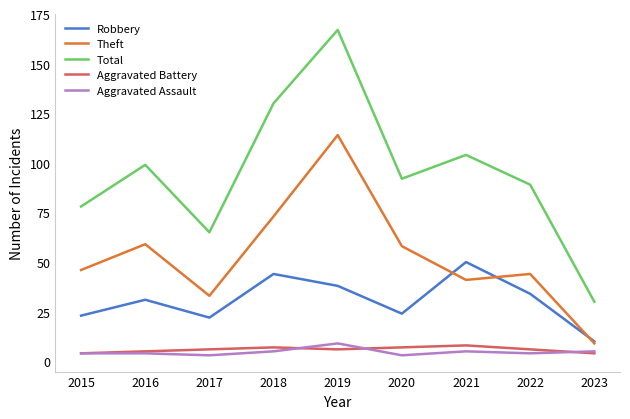

Reading left to right, what are all the values shown in this chart?

Robbery: 2015=23	2016=31	2017=22	2018=44	2019=38	2020=24	2021=50	2022=34	2023=10
Theft: 2015=46	2016=59	2017=33	2018=73	2019=114	2020=58	2021=41	2022=44	2023=9
Total: 2015=78	2016=99	2017=65	2018=130	2019=167	2020=92	2021=104	2022=89	2023=30
Aggravated Battery: 2015=4	2016=5	2017=6	2018=7	2019=6	2020=7	2021=8	2022=6	2023=4
Aggravated Assault: 2015=4	2016=4	2017=3	2018=5	2019=9	2020=3	2021=5	2022=4	2023=5